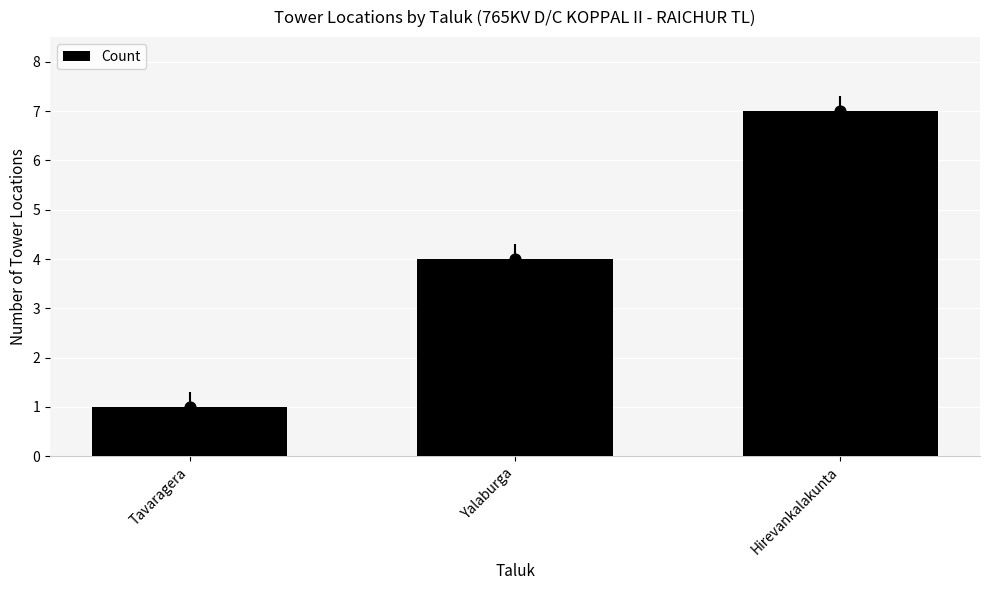

Which has a higher value, Tavaragera or Hirevankalakunta?

Hirevankalakunta